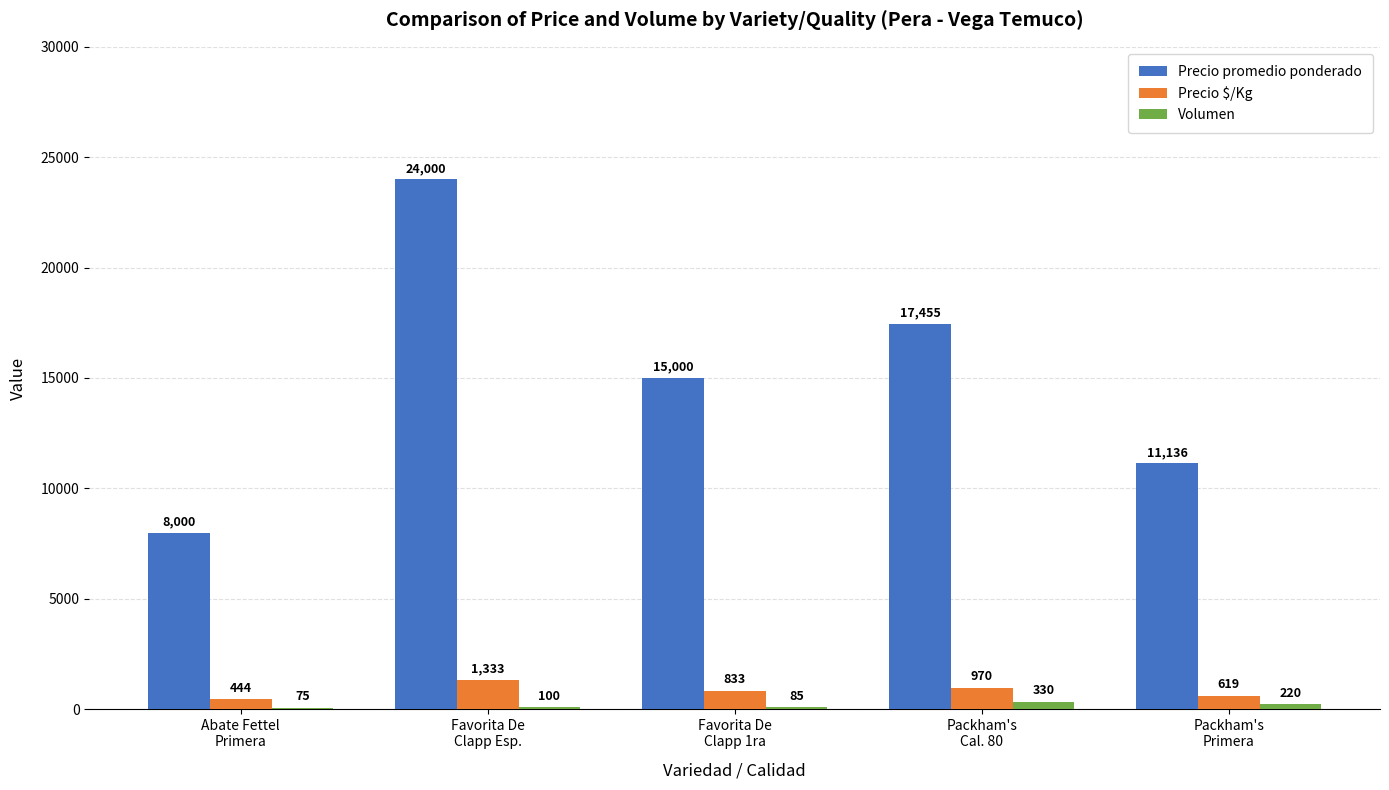

Reading left to right, list all the values displayed in this chart.

Precio promedio ponderado: 8000	24000	15000	17455	11136
Precio $/Kg: 444	1333	833	970	619
Volumen: 75	100	85	330	220